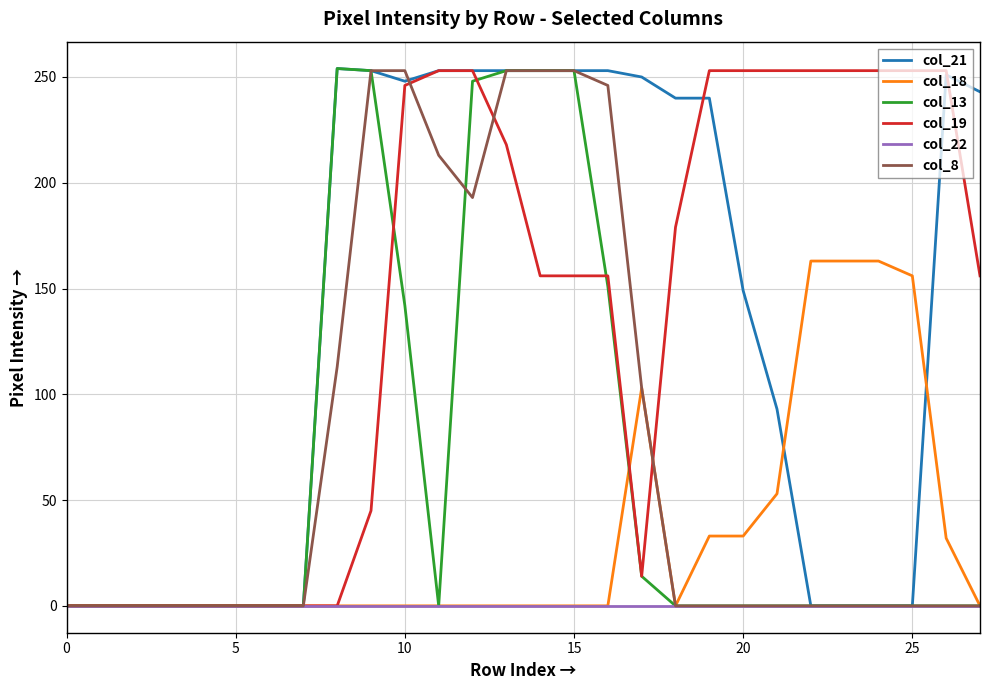

What is the highest value of the col_18 series?

163